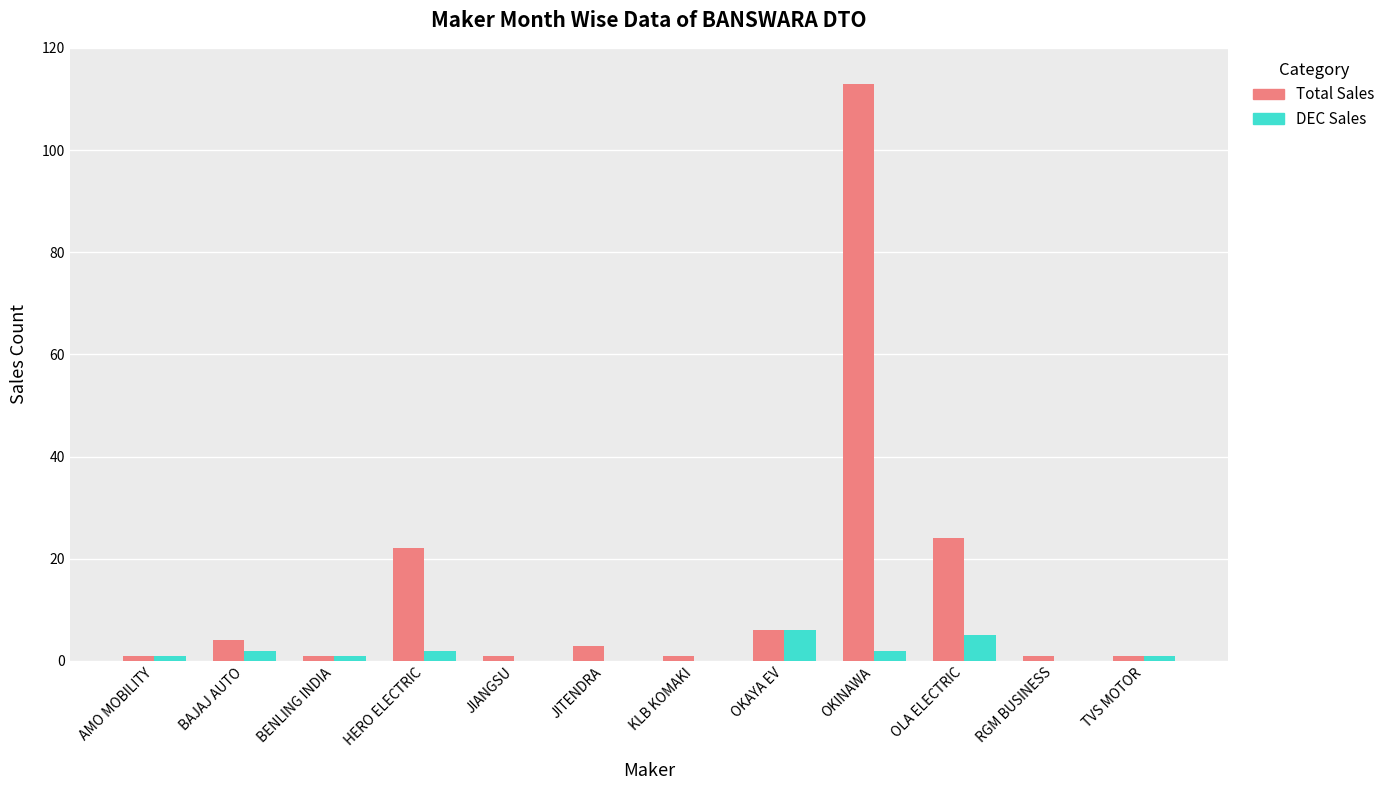

Reading left to right, list all the values displayed in this chart.

Total Sales: 1	4	1	22	1	3	1	6	113	24	1	1
DEC Sales: 1	2	1	2	0	0	0	6	2	5	0	1